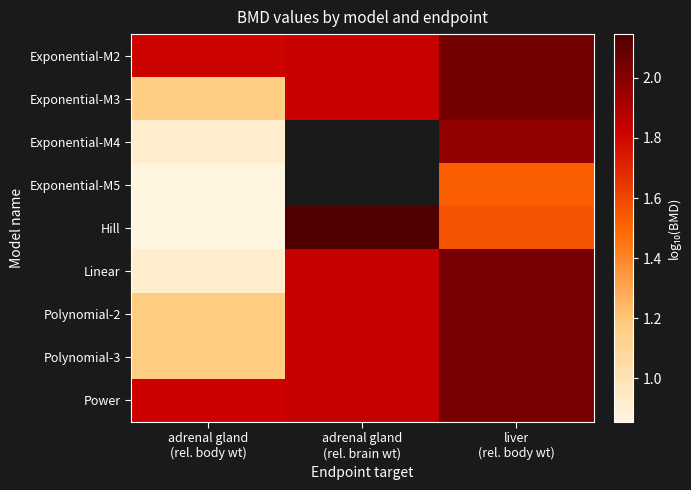

At how many categories does at least one series exceed 1?

3